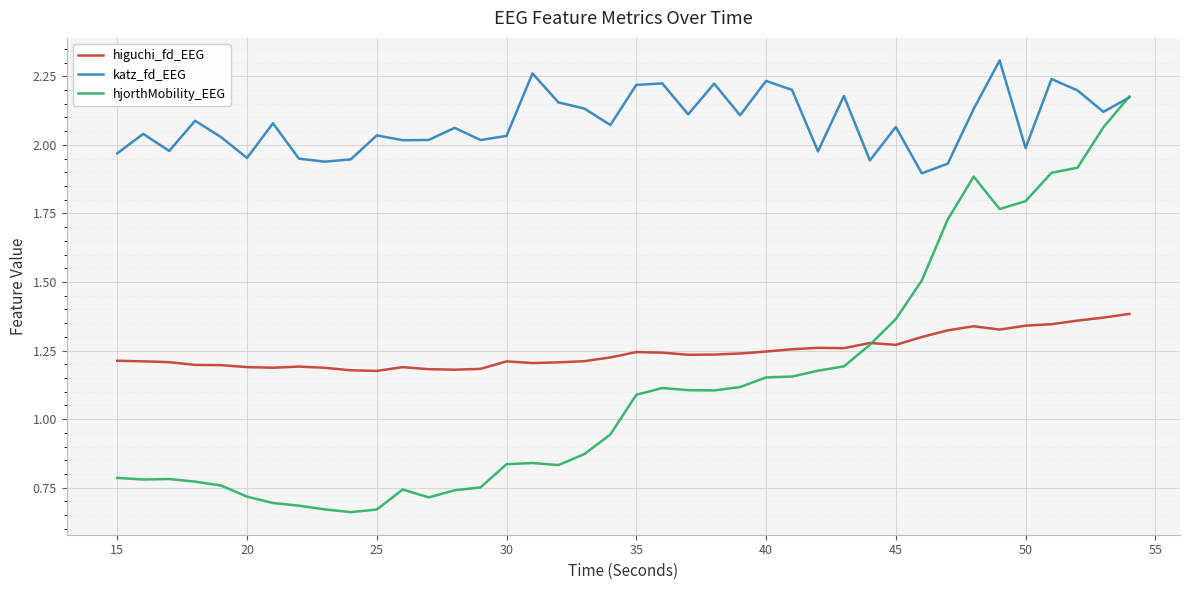

What is the average value of the hjorthMobility_EEG series?

1.1